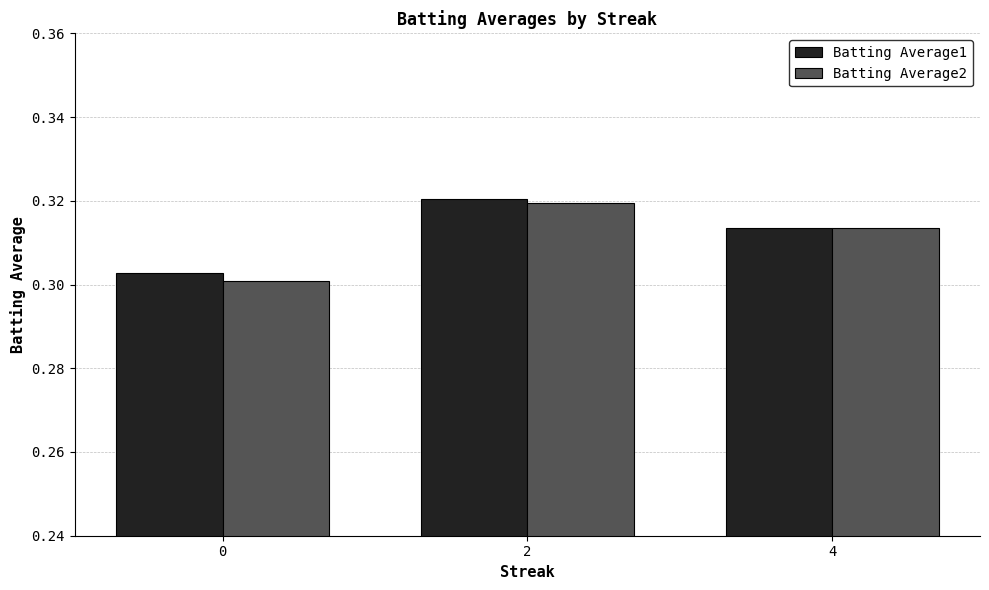

Rank the categories by Batting Average1 value from highest to lowest.

2, 4, 0